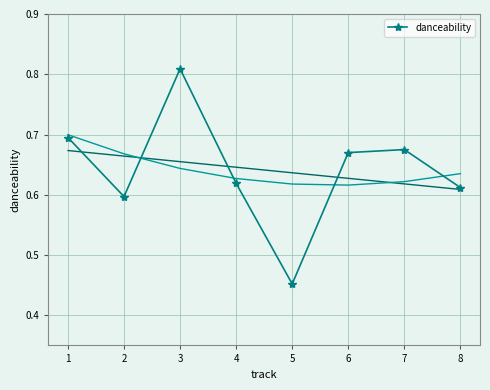

Which category has the lowest value across all series?

5